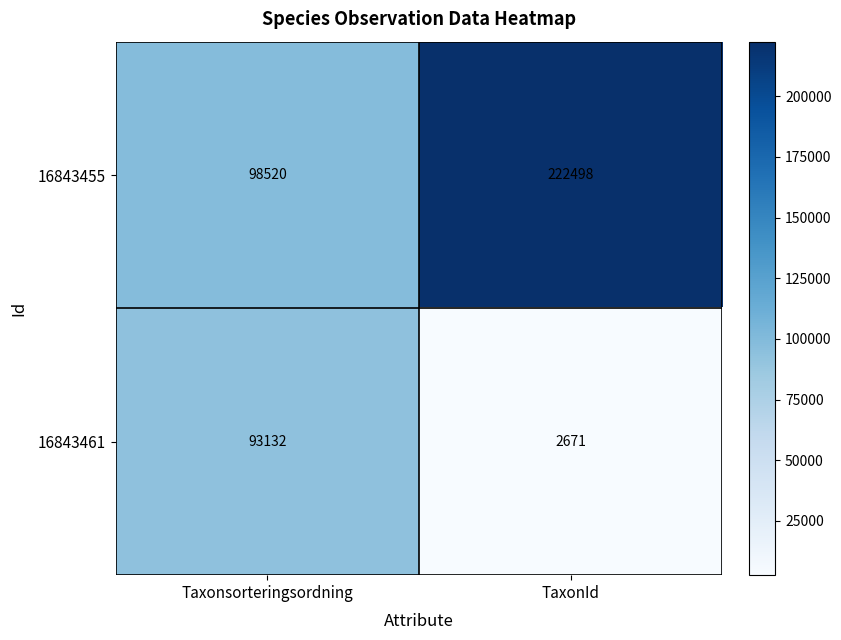

Which series changed the most between Taxonsorteringsordning and TaxonId?

16843455